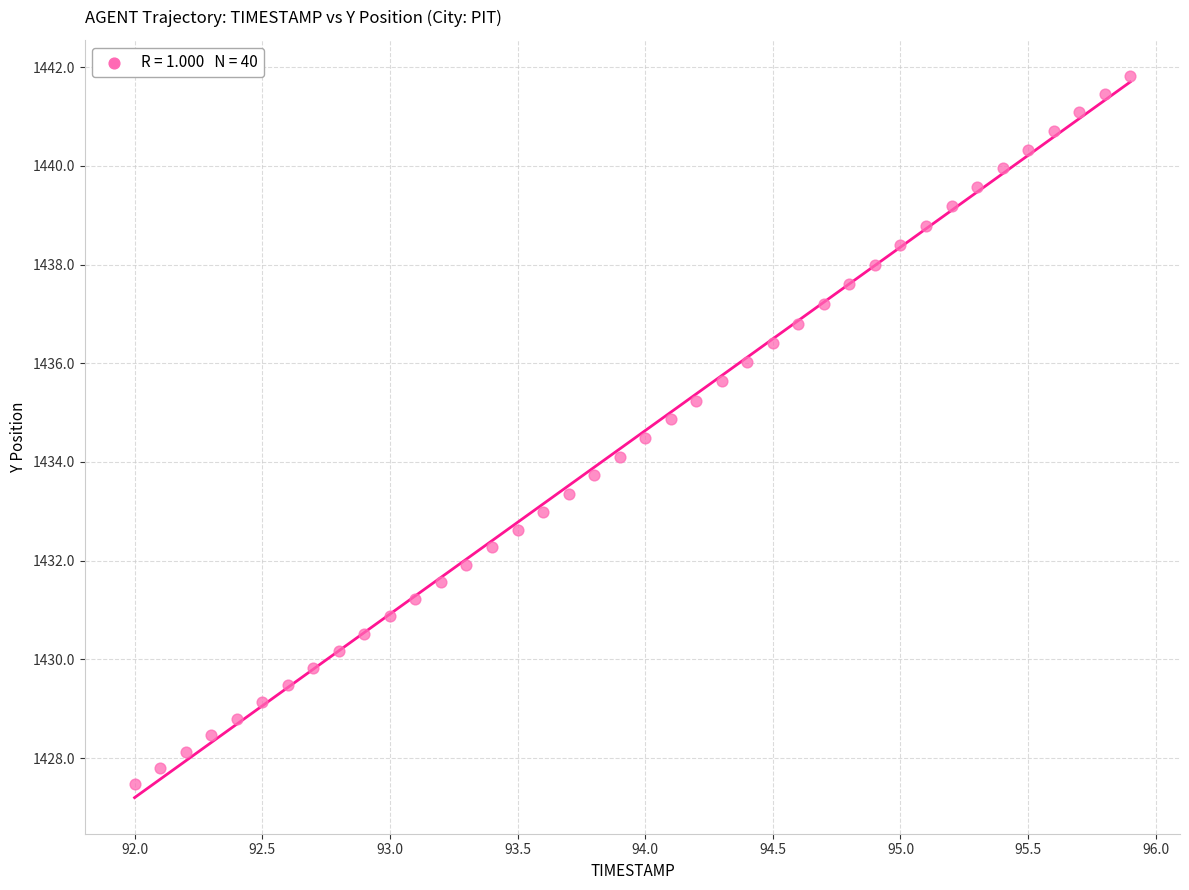

What is the range of Y values (max minus min)?

14.3